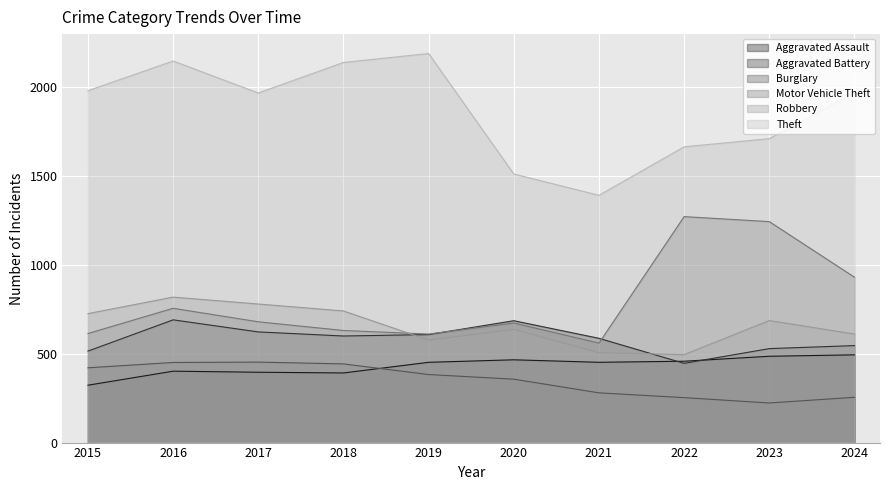

Rank the series by their maximum value, from lowest to highest.

Burglary, Aggravated Assault, Aggravated Battery, Robbery, Motor Vehicle Theft, Theft